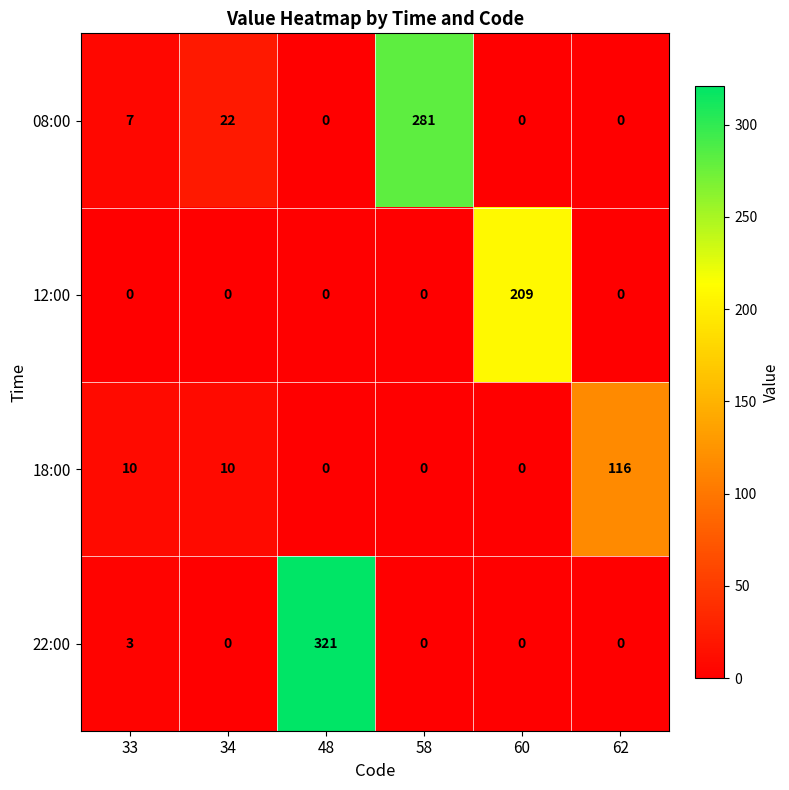

Which label corresponds to the largest value in the chart?

48